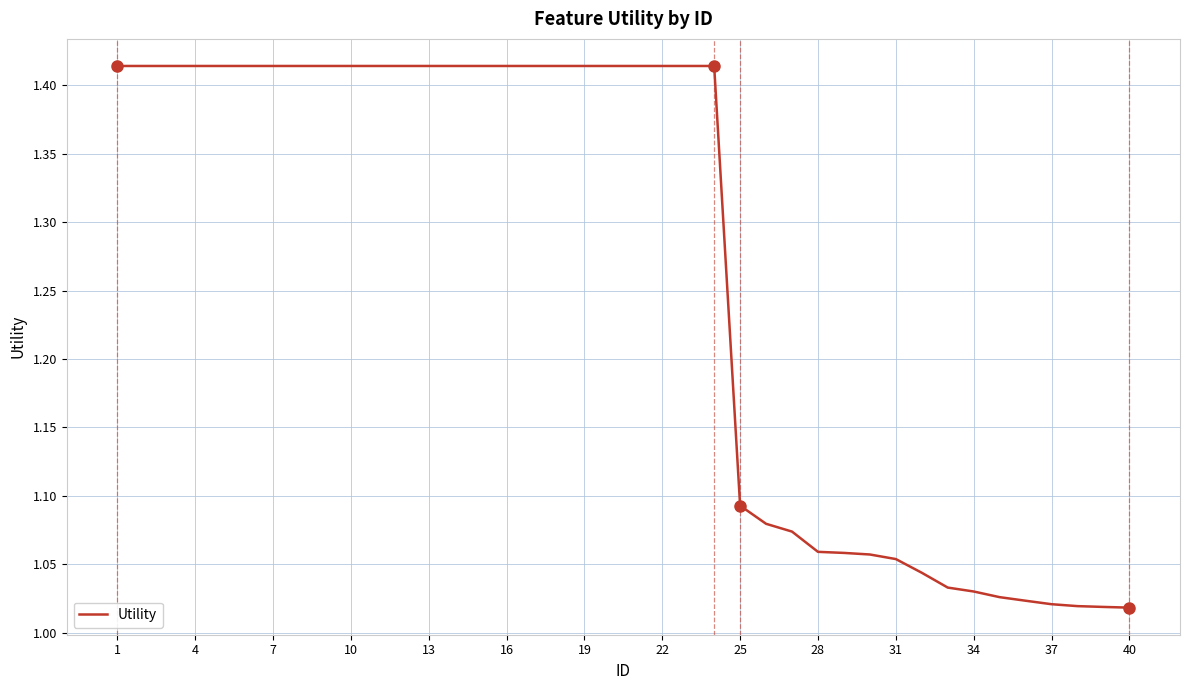

What is the difference between the maximum and minimum values?

0.4